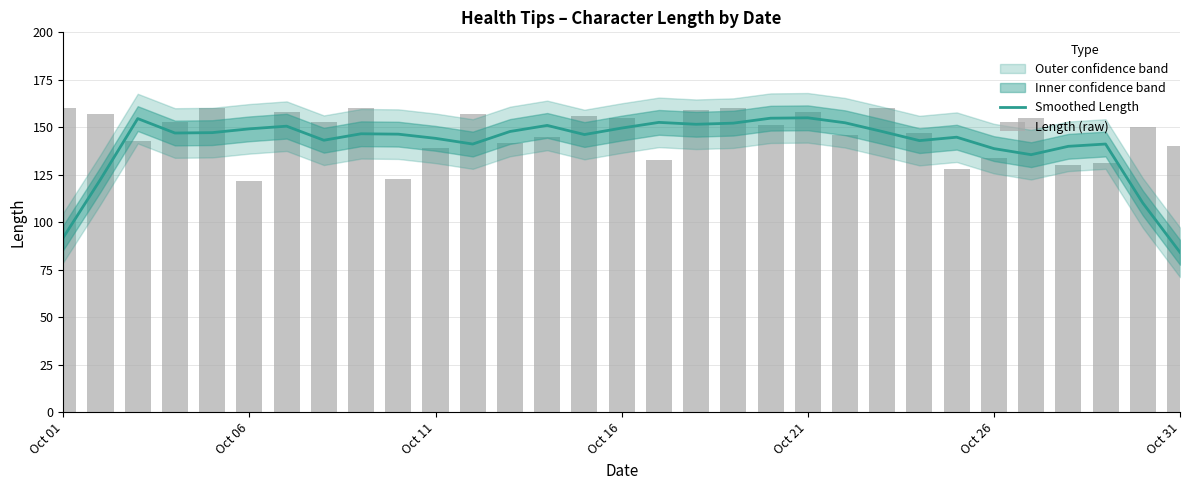

Is it true that Length (raw) equals 81.7 at Oct 01?

False